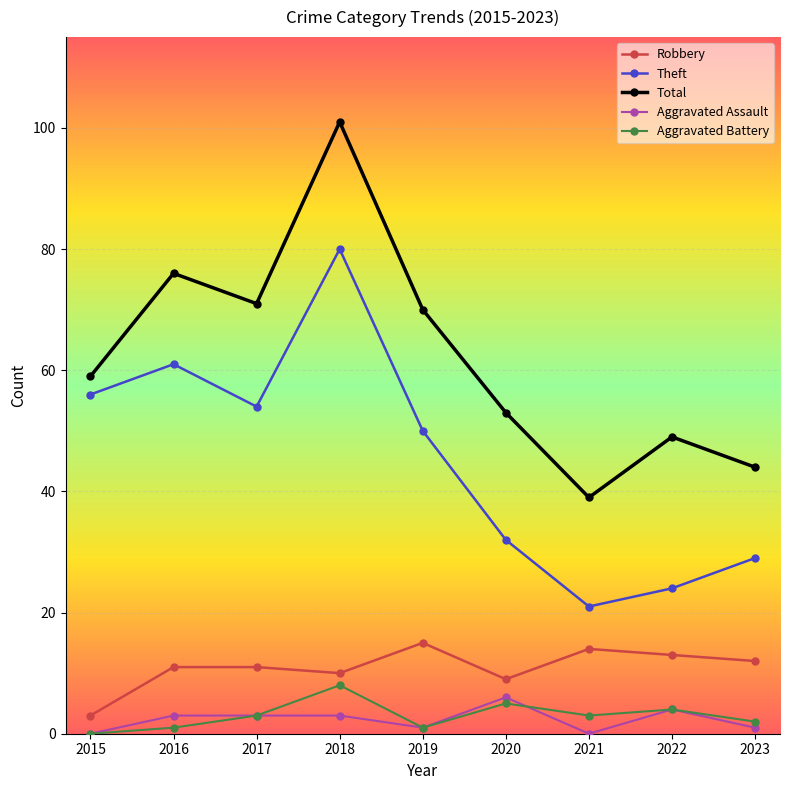

The Aggravated Battery series shows 4 at 2022. True or false?

True